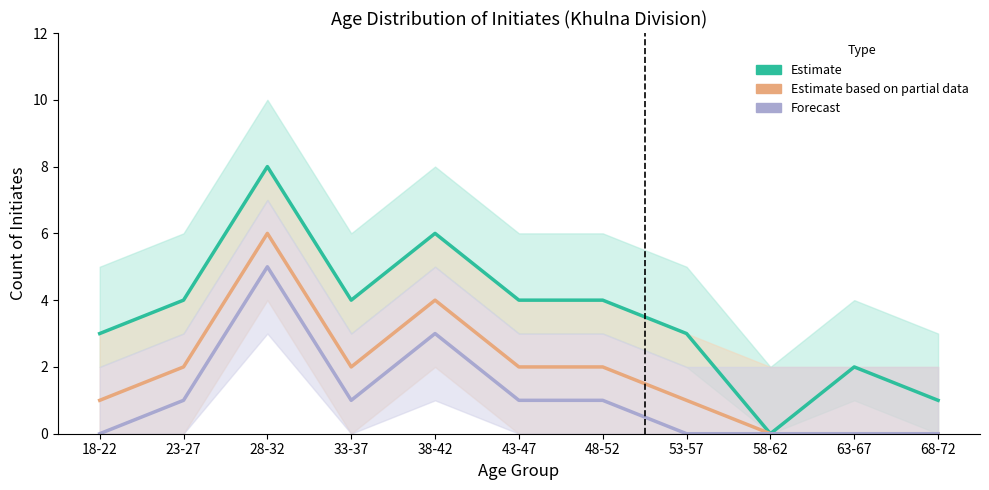

What is the label of the 6th point from the right?

43-47